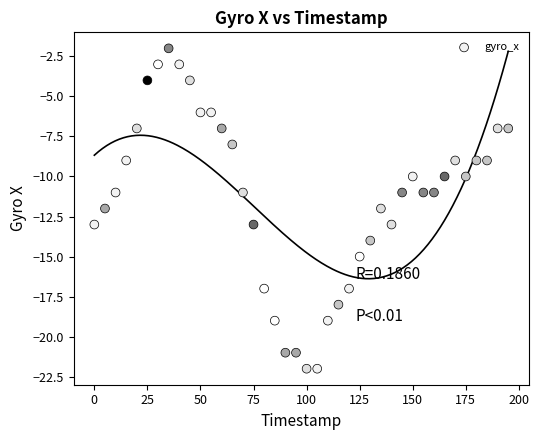

What is the range of X values (max minus min)?

195